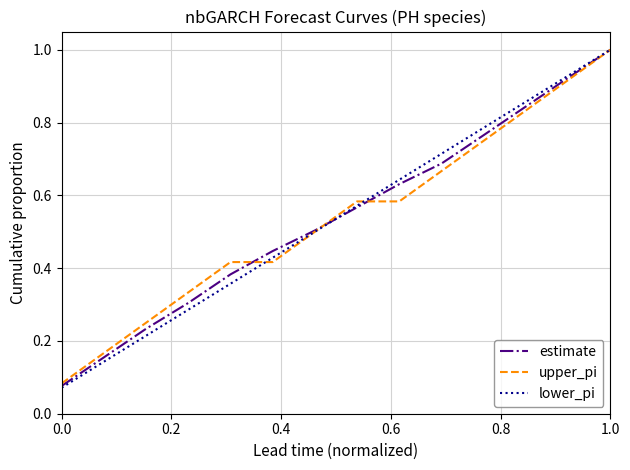

Does the chart have visible grid lines?

Yes